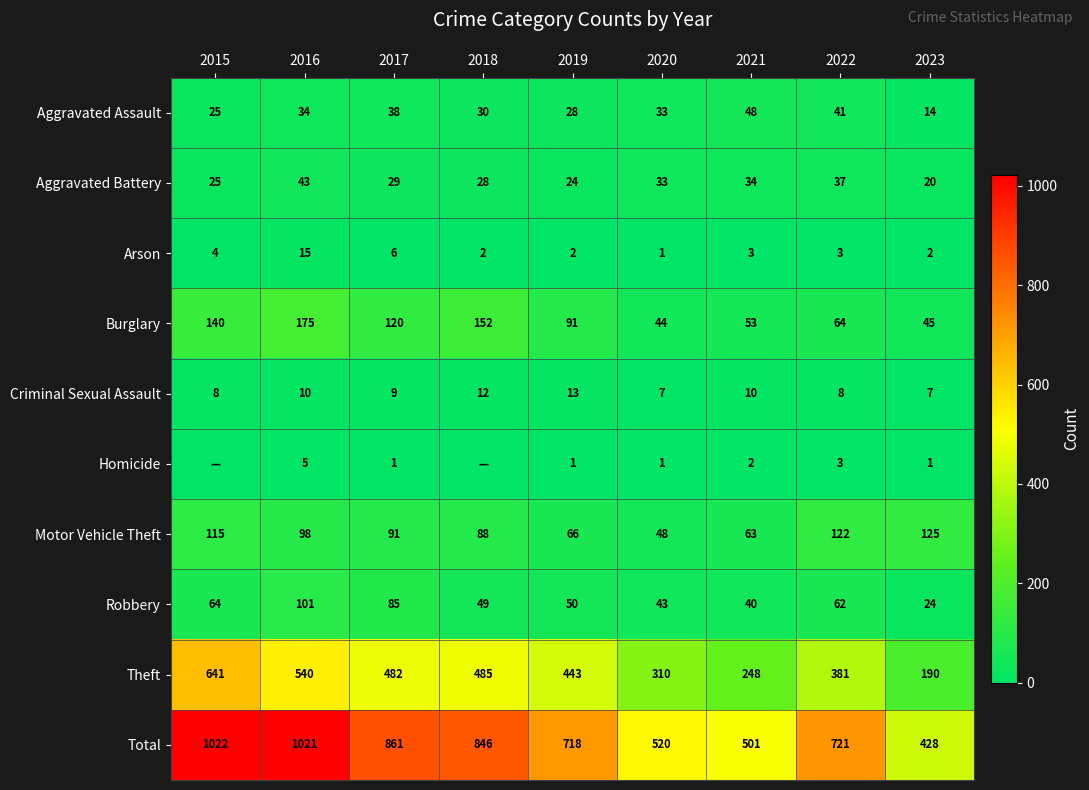

At 2021, list the series in order from largest to smallest.

Total, Theft, Motor Vehicle Theft, Burglary, Aggravated Assault, Robbery, Aggravated Battery, Criminal Sexual Assault, Arson, Homicide